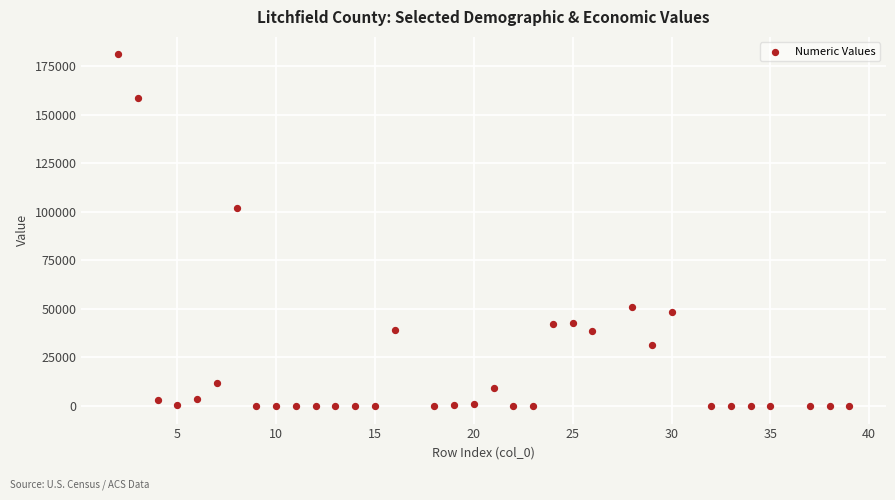

What is the range of X values (max minus min)?

37.0